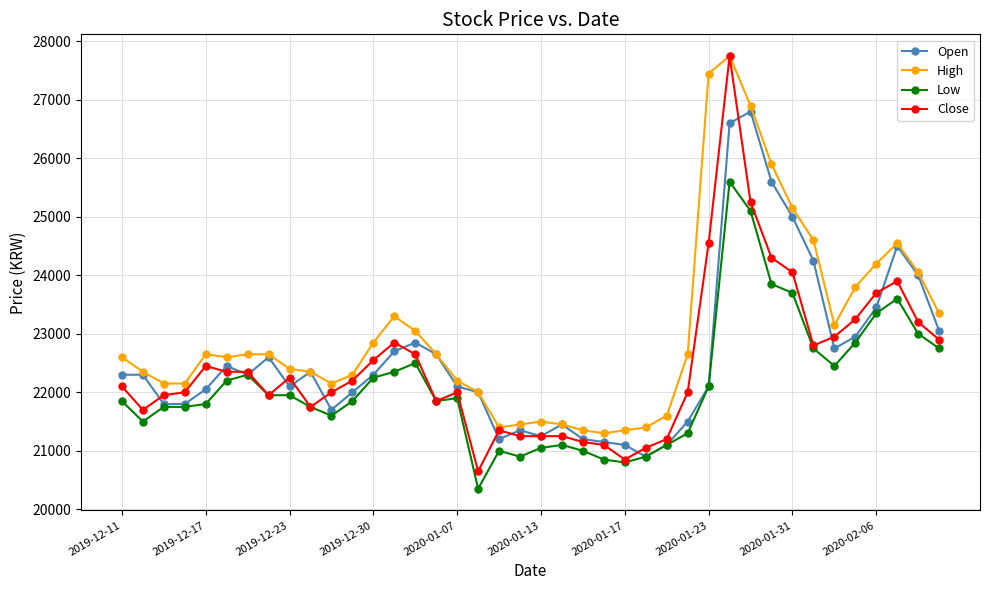

What is the minimum value shown in the chart?

20350